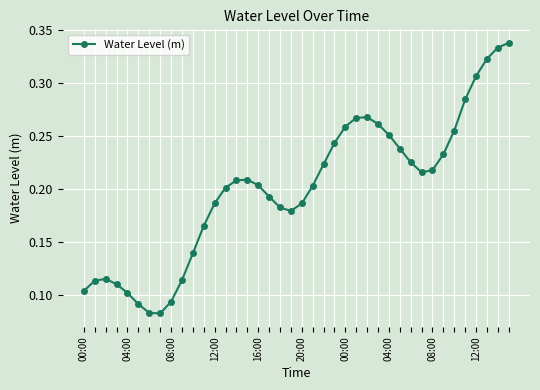

Is this an area chart (filled region under the line)?

No